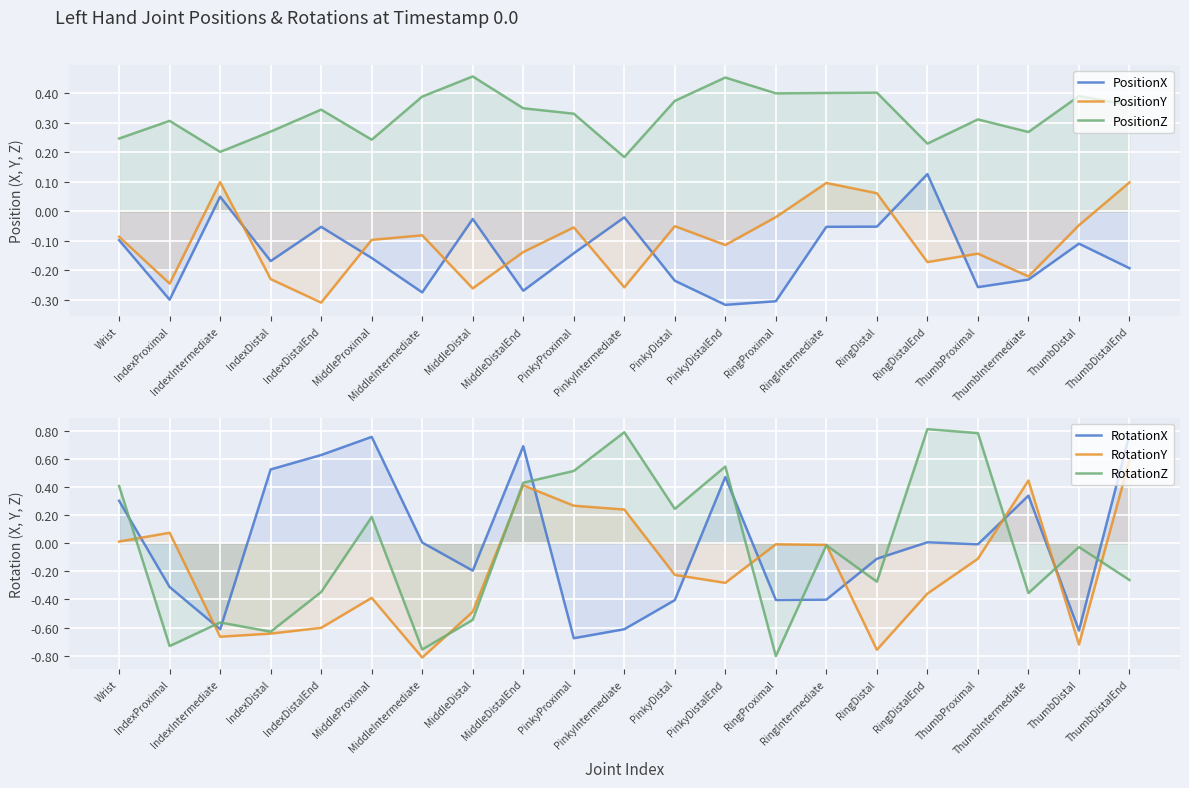

True or false: PositionX and RotationZ intersect in this chart.

True